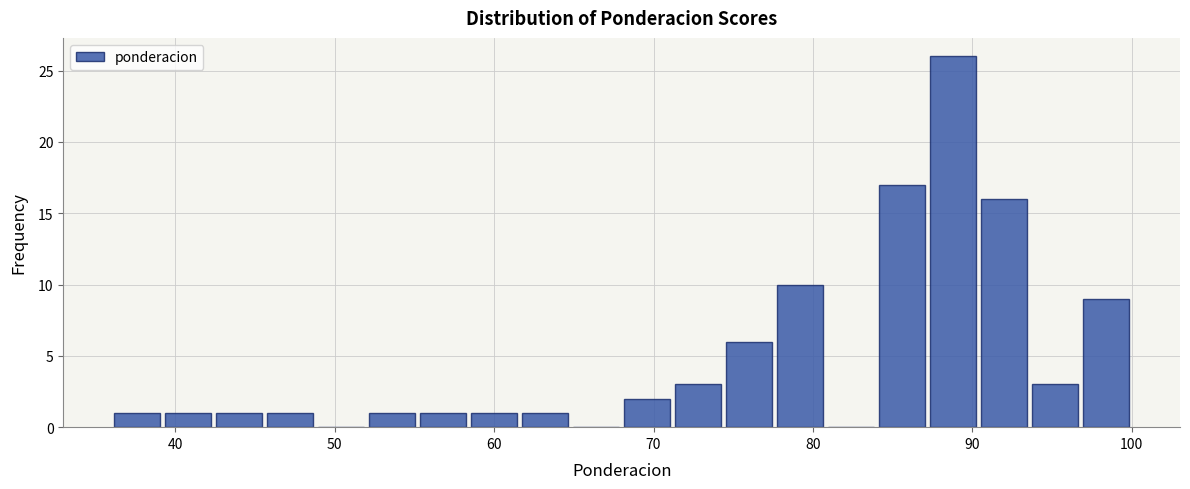

Read against the x-axis, roughly where is the centre of the tallest bar?

89